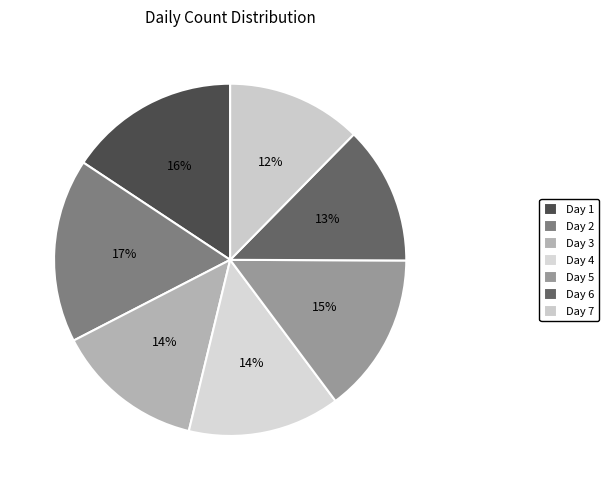

To the nearest percent, what portion does Day 3 represent?

14%